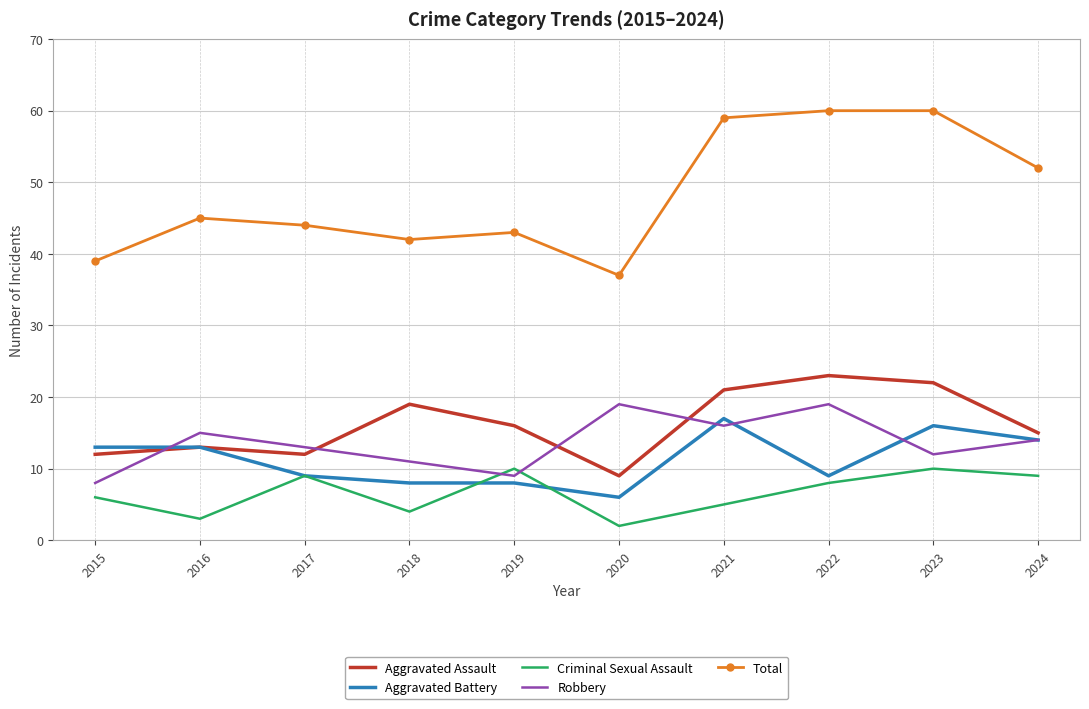

What is the sum of the Aggravated Assault values at 2015 and 2020?

21